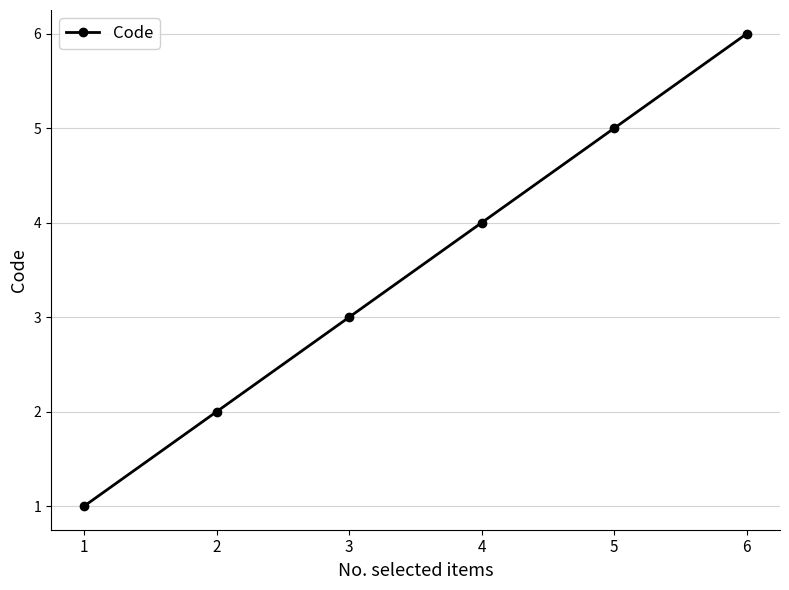

How many lines are shown in the chart?

1